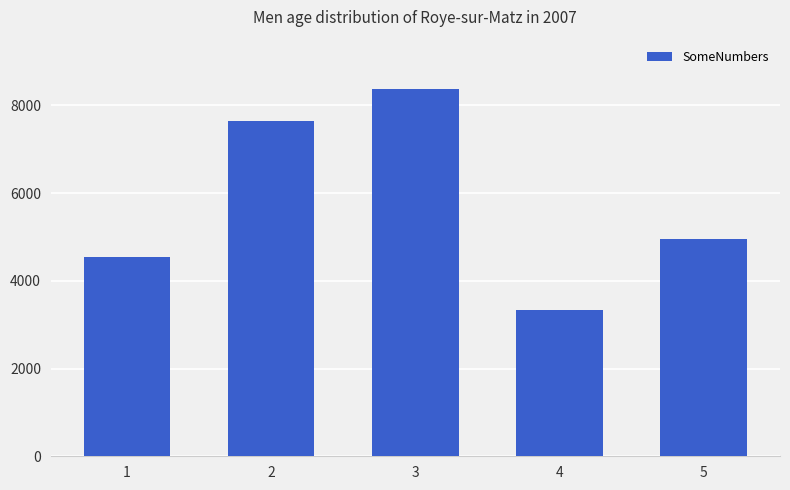

How many data points does each series have?

5